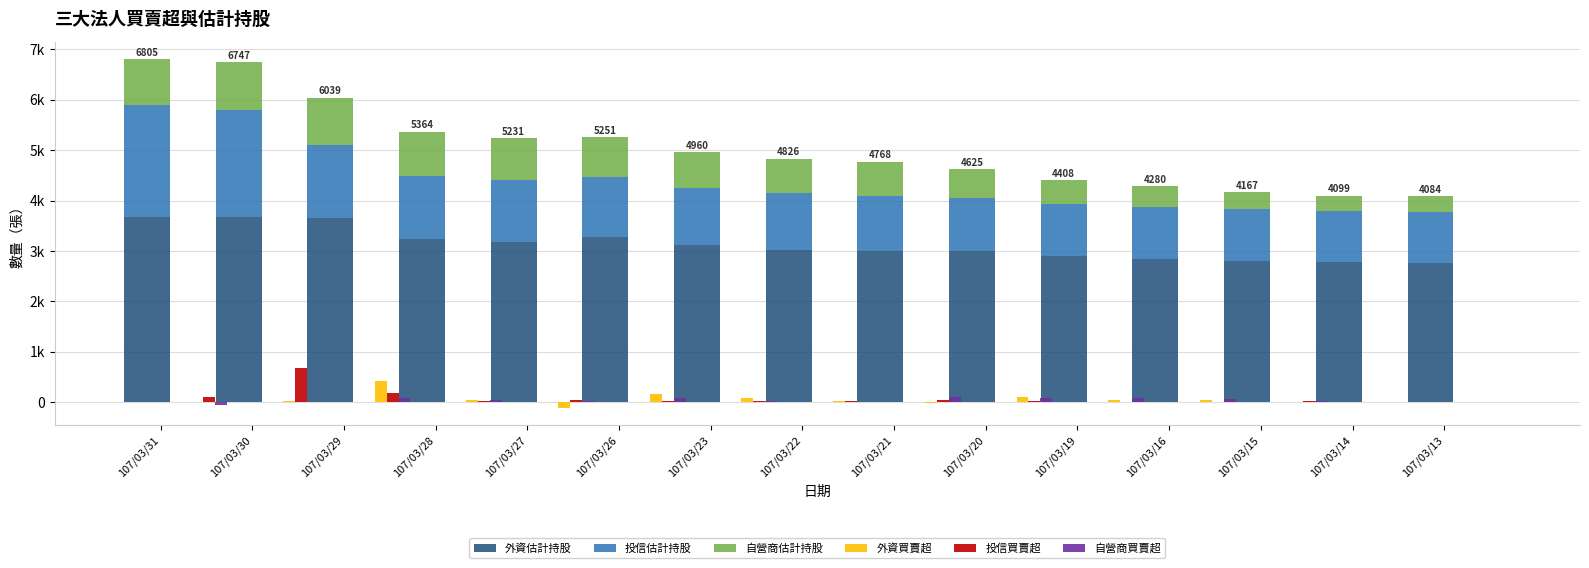

True or false: 外資買賣超 has a value of 4 at 107/03/13.

True